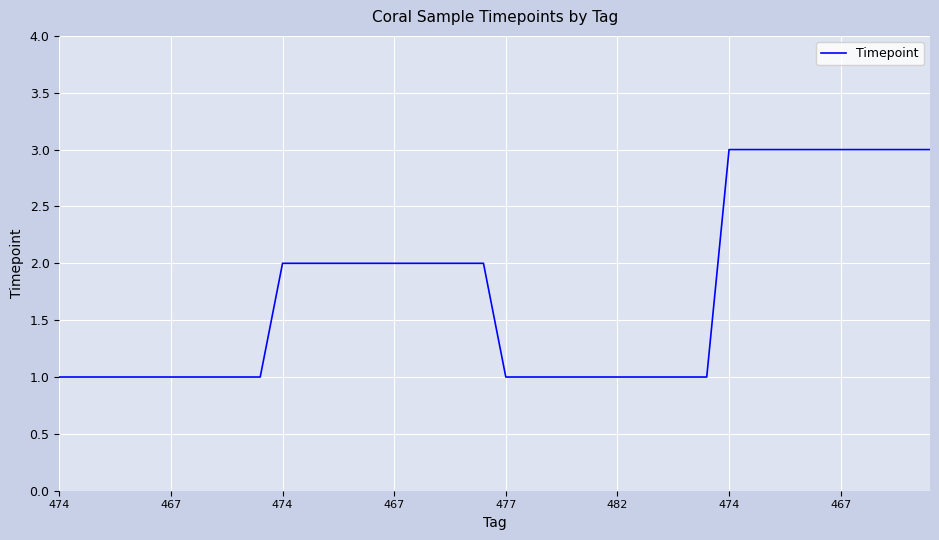

Is this an area chart (filled region under the line)?

No